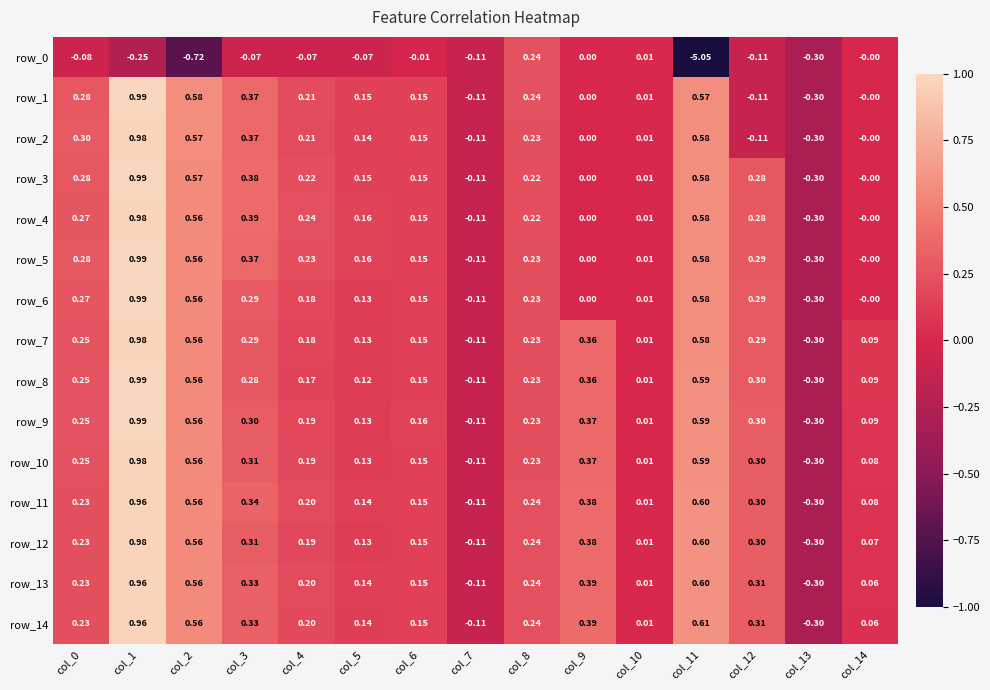

What is the difference between the highest and lowest values at col_3?

0.5